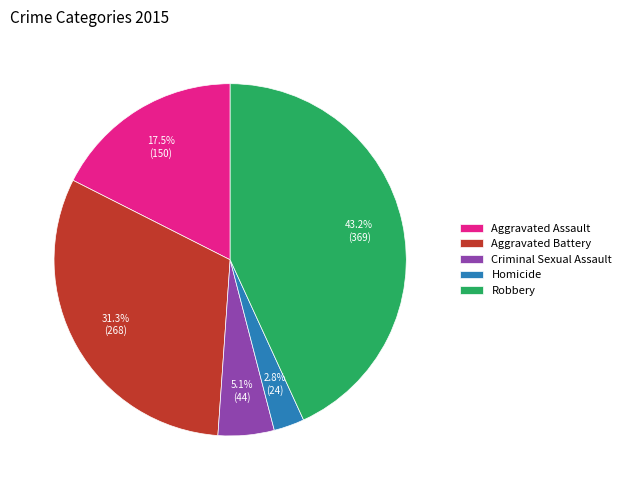

Which category has the biggest portion of the pie?

Robbery